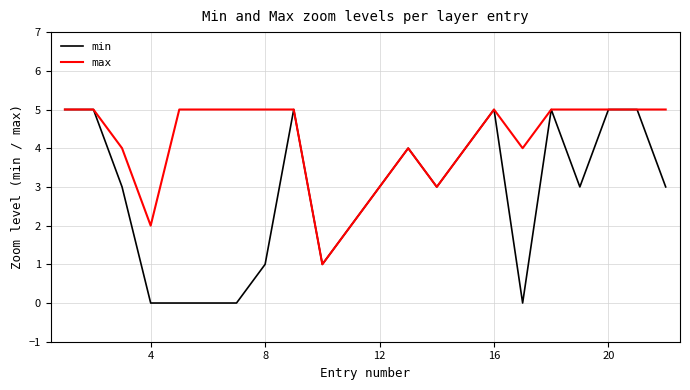

Reading right to left, extract all data points from this chart.

min: 3	5	5	3	5	0	5	4	3	4	3	2	1	5	1	0	0	0	0	3	5	5
max: 5	5	5	5	5	4	5	4	3	4	3	2	1	5	5	5	5	5	2	4	5	5